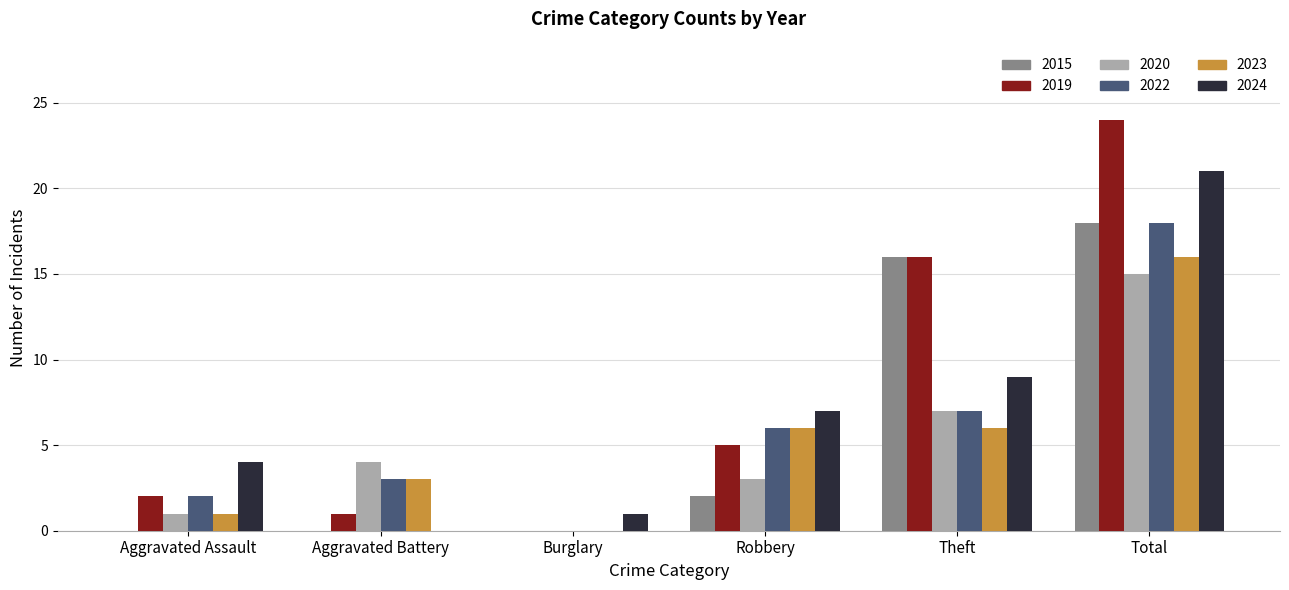

Which series changed the most between Aggravated Battery and Robbery?

2024